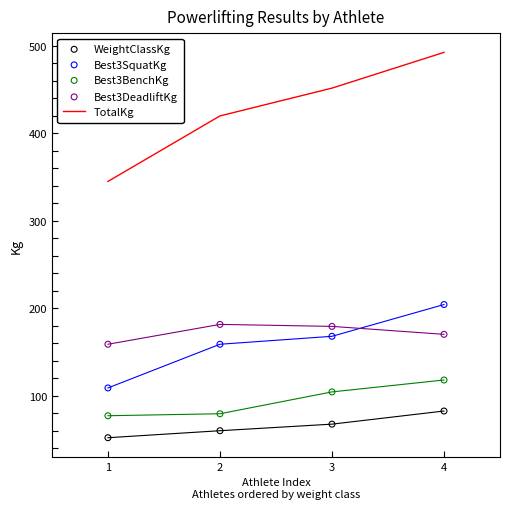

At which category is the sum across all series the highest?

4